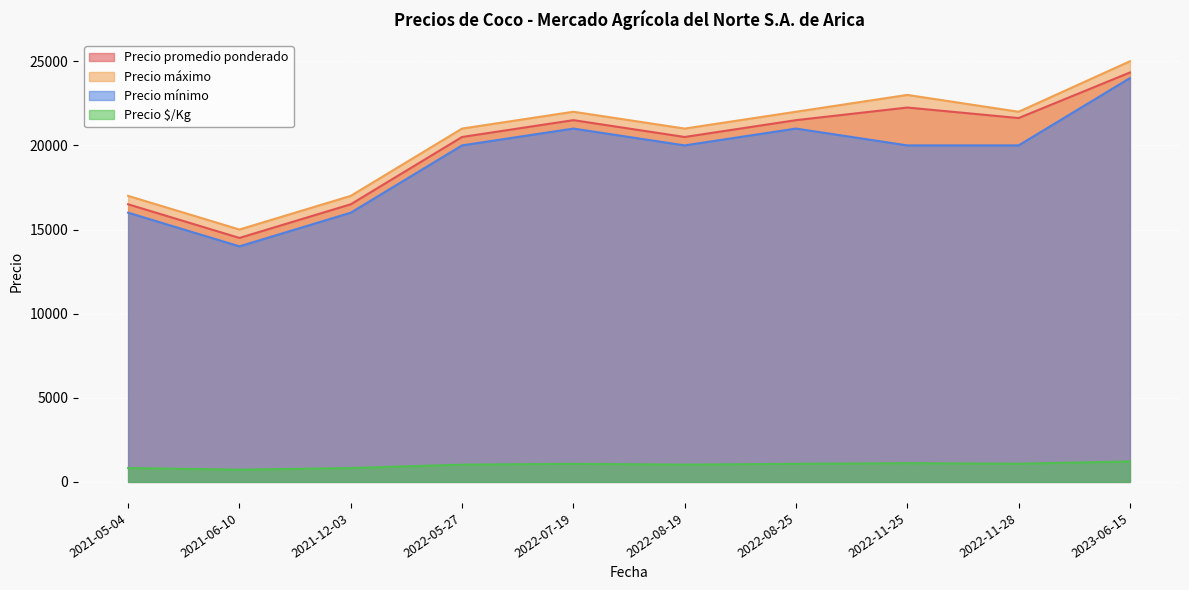

Reading left to right, list all the values displayed in this chart.

Precio promedio ponderado: 2021-05-04=16500	2021-06-10=14500	2021-12-03=16500	2022-05-27=20500	2022-07-19=21500	2022-08-19=20500	2022-08-25=21500	2022-11-25=22250	2022-11-28=21625	2023-06-15=24333
Precio máximo: 2021-05-04=17000	2021-06-10=15000	2021-12-03=17000	2022-05-27=21000	2022-07-19=22000	2022-08-19=21000	2022-08-25=22000	2022-11-25=23000	2022-11-28=22000	2023-06-15=25000
Precio mínimo: 2021-05-04=16000	2021-06-10=14000	2021-12-03=16000	2022-05-27=20000	2022-07-19=21000	2022-08-19=20000	2022-08-25=21000	2022-11-25=20000	2022-11-28=20000	2023-06-15=24000
Precio $/Kg: 2021-05-04=825	2021-06-10=725	2021-12-03=825	2022-05-27=1025	2022-07-19=1075	2022-08-19=1025	2022-08-25=1075	2022-11-25=1112	2022-11-28=1081	2023-06-15=1217